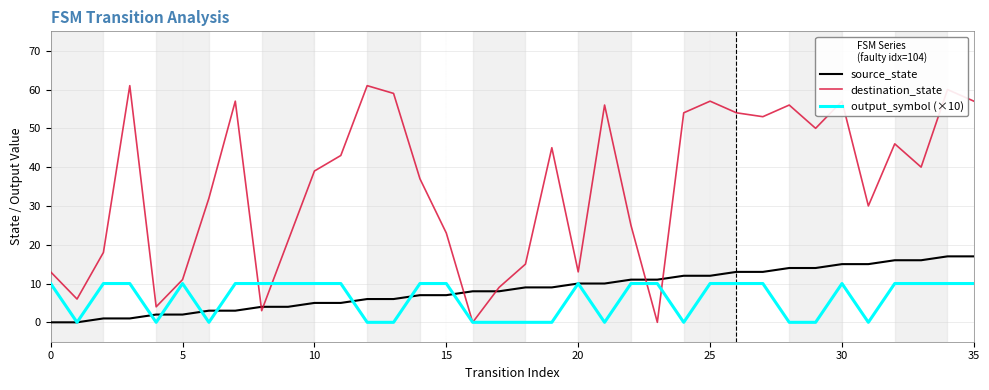

True or false: destination_state and source_state intersect in this chart.

True